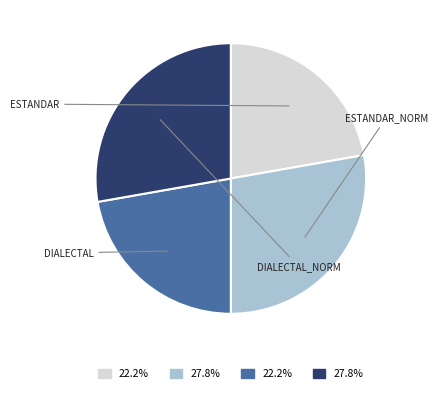

Is there any slice that represents more than half of the pie?

No